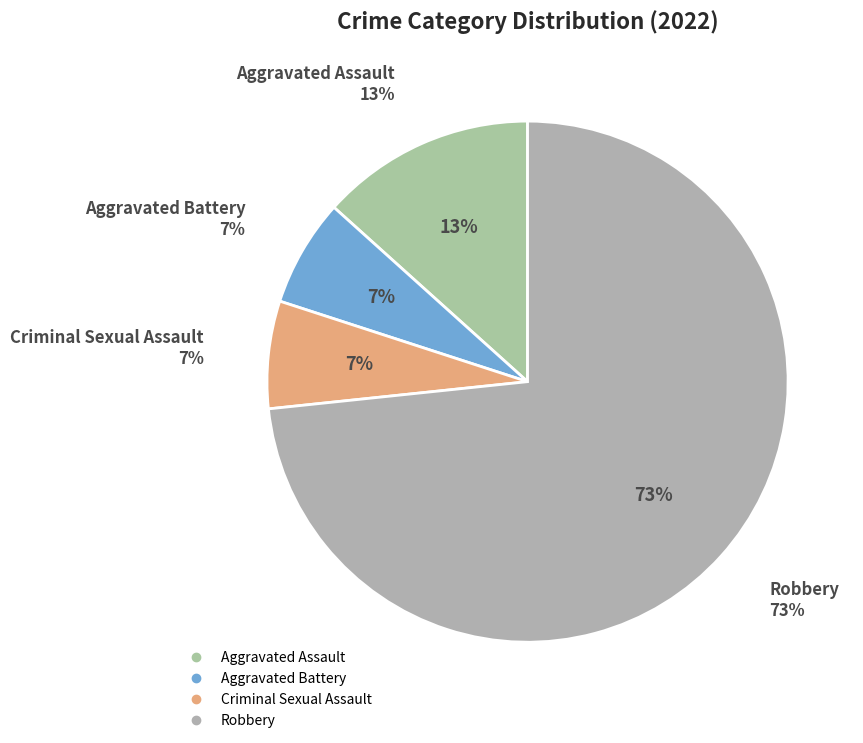

Does any single category account for the majority?

Yes